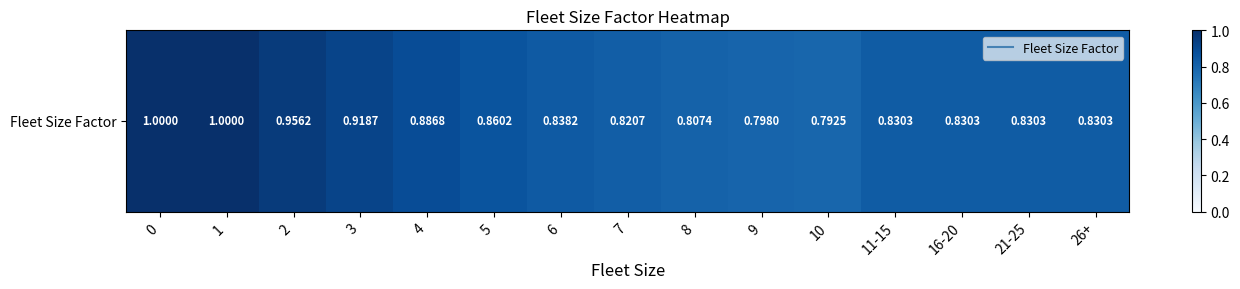

What is the smallest value displayed?

0.8